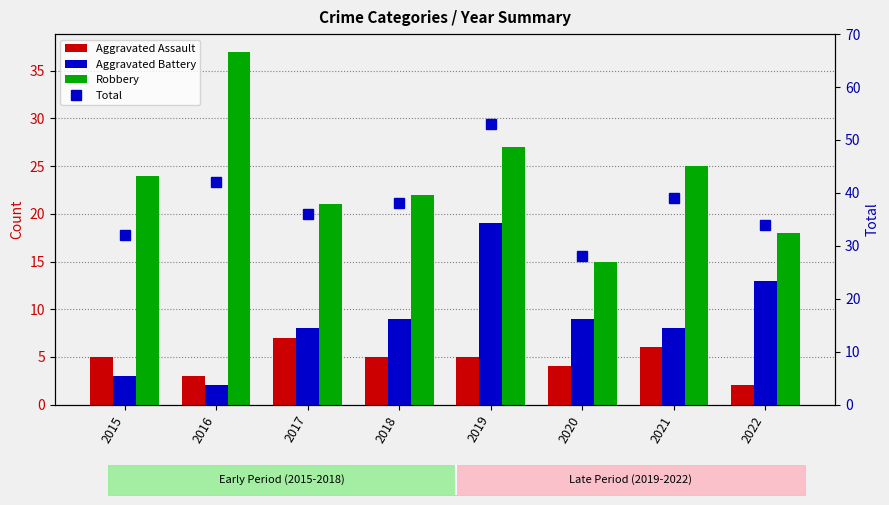

What is the difference between the maximum and minimum values in the Aggravated Battery series?

17